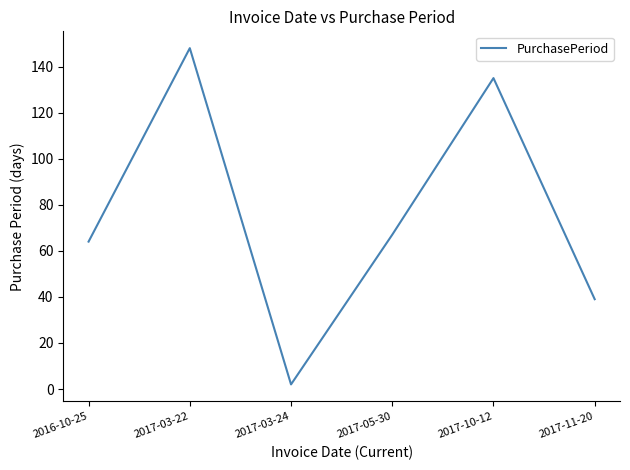

What position from the left is 2017-05-30?

4